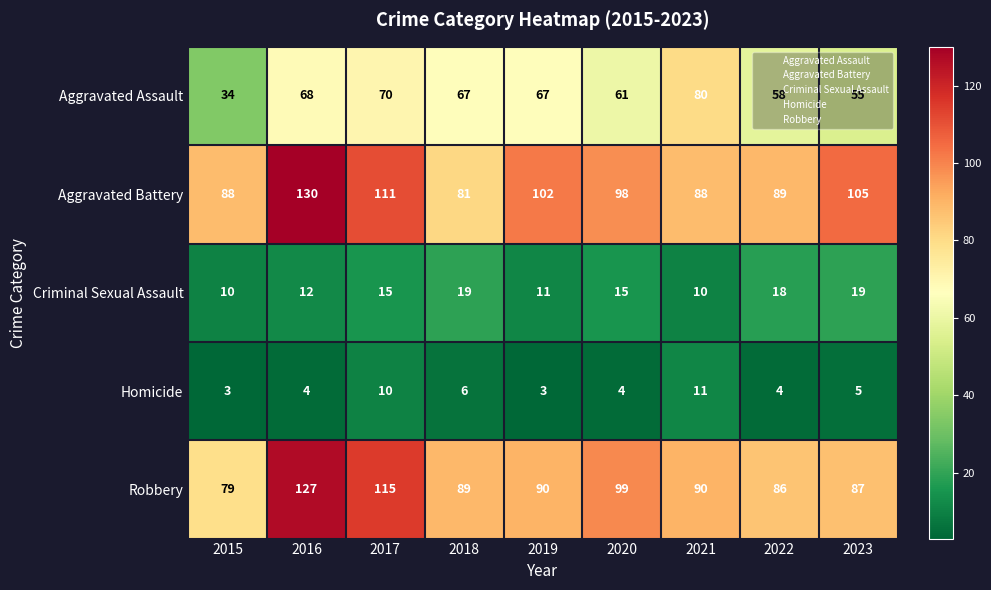

At how many categories does at least one series exceed 71?

9